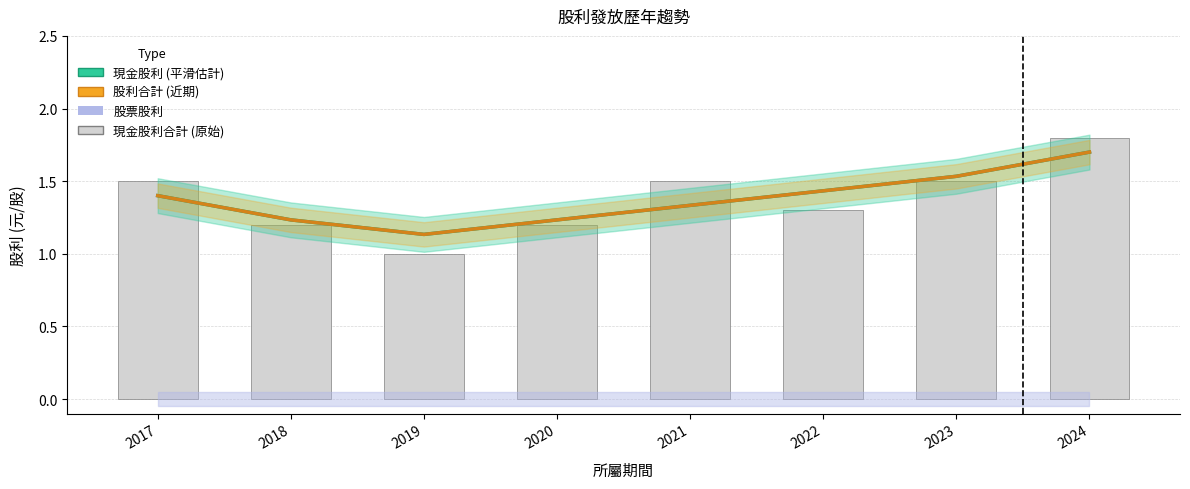

What is the smallest value displayed?

1.0